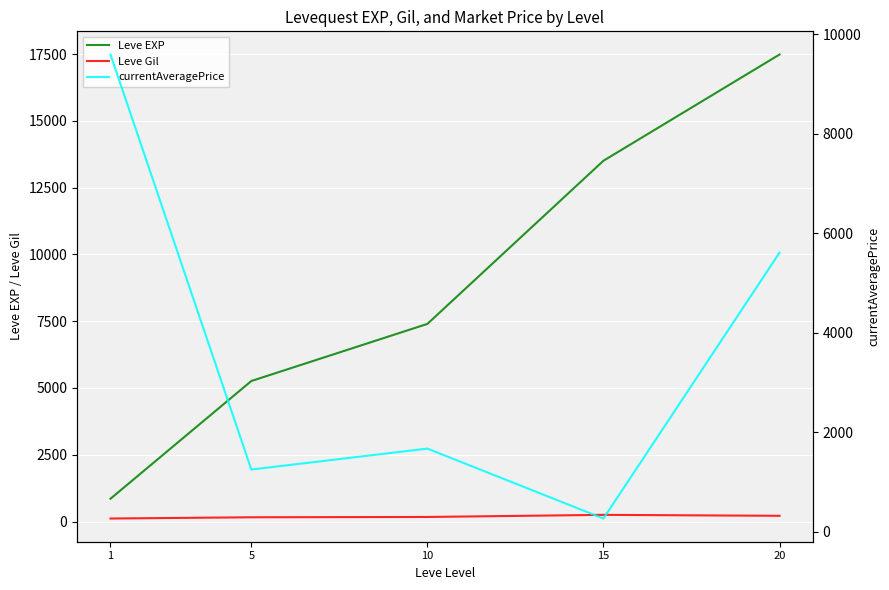

What is the sum of all Leve EXP values?

44511.7